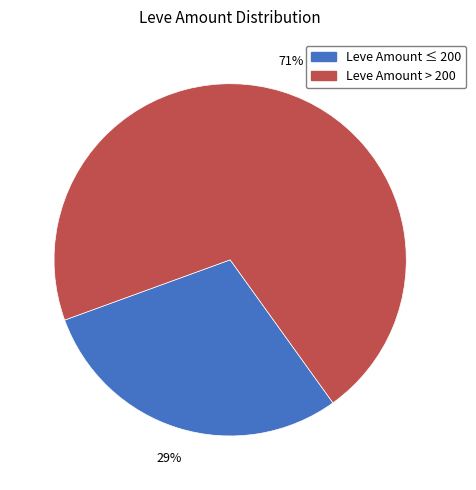

Is there a majority slice in this chart?

Yes